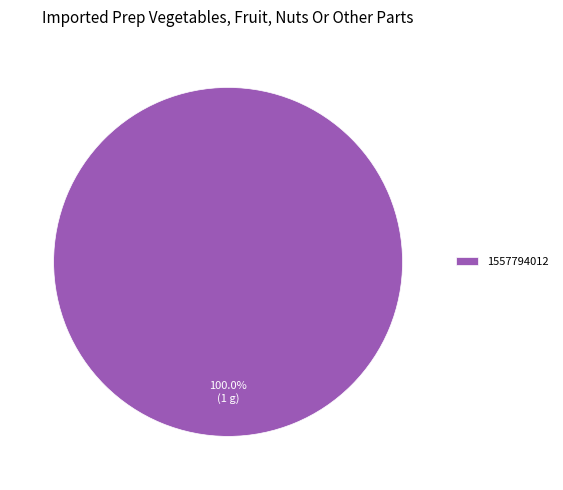

Rank the categories by value from lowest to highest.

1557794012